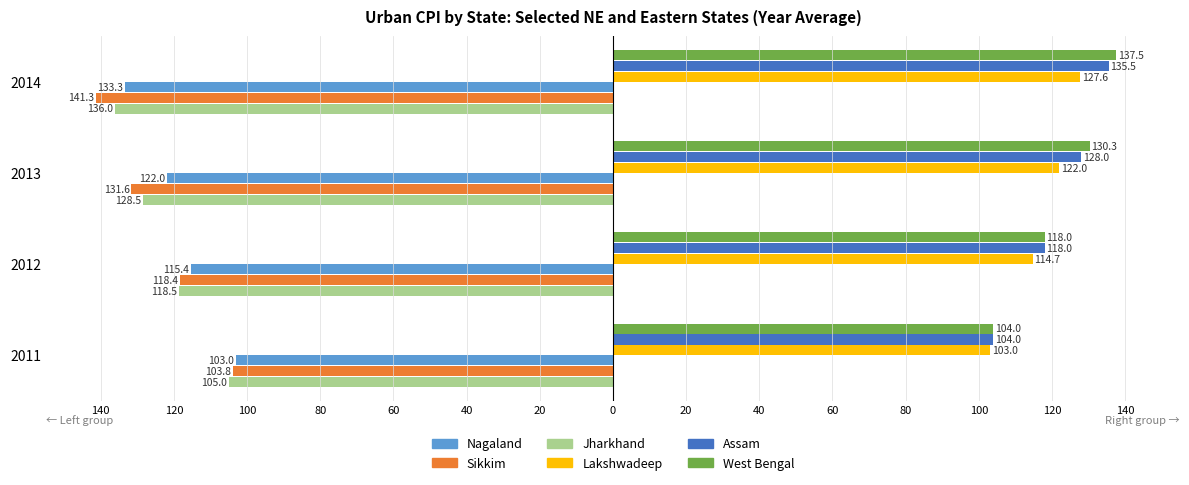

How many data points does each series have?

4